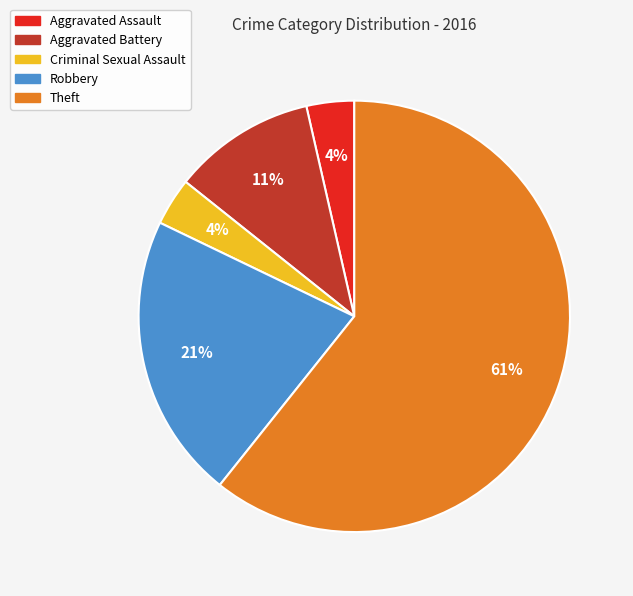

The Aggravated Battery slice represents 11% of the pie. True or false?

True